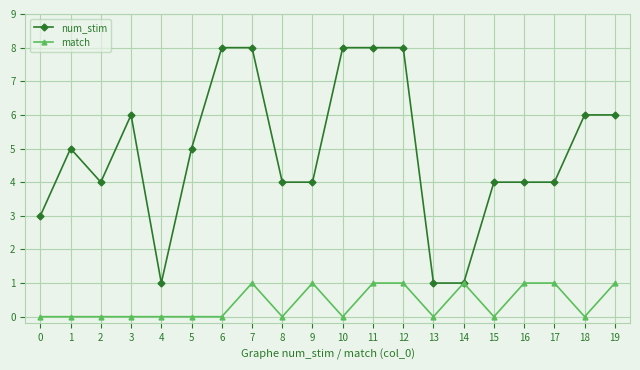

True or false: match has a value of -1 at 9.

False